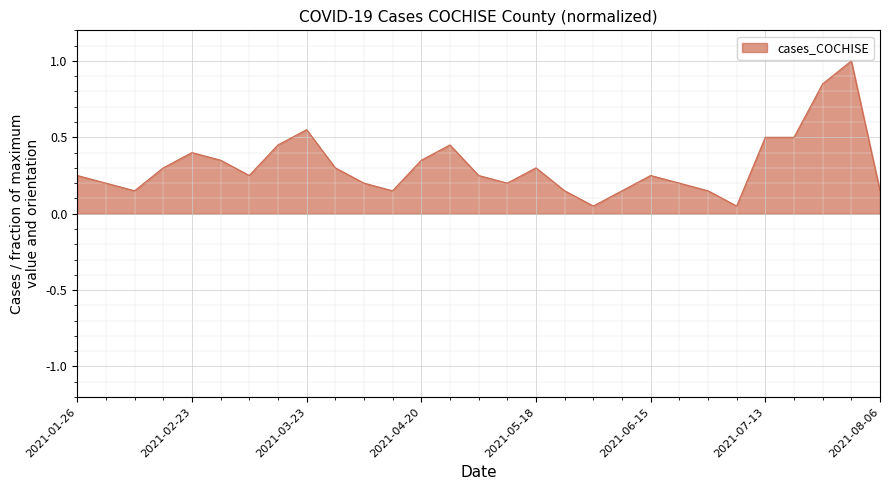

How many lines are shown in the chart?

1